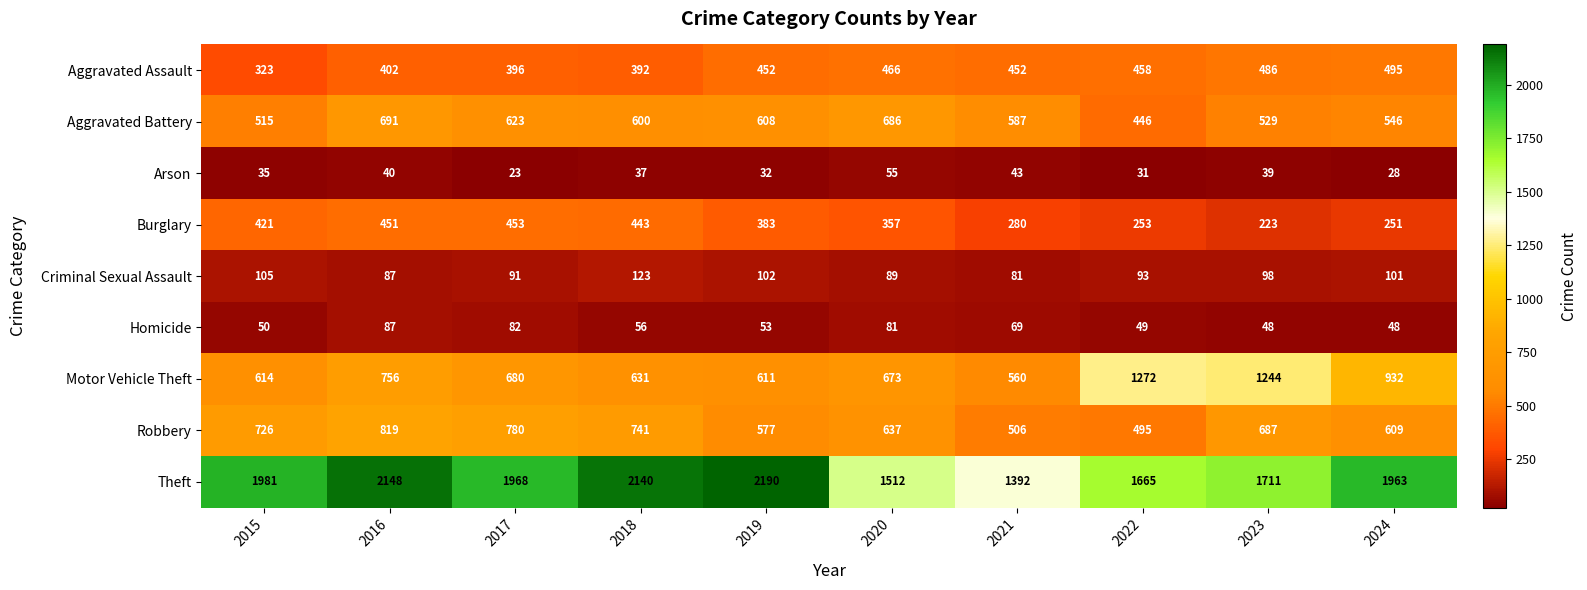

What is the difference between the maximum and minimum values in the Aggravated Battery series?

245